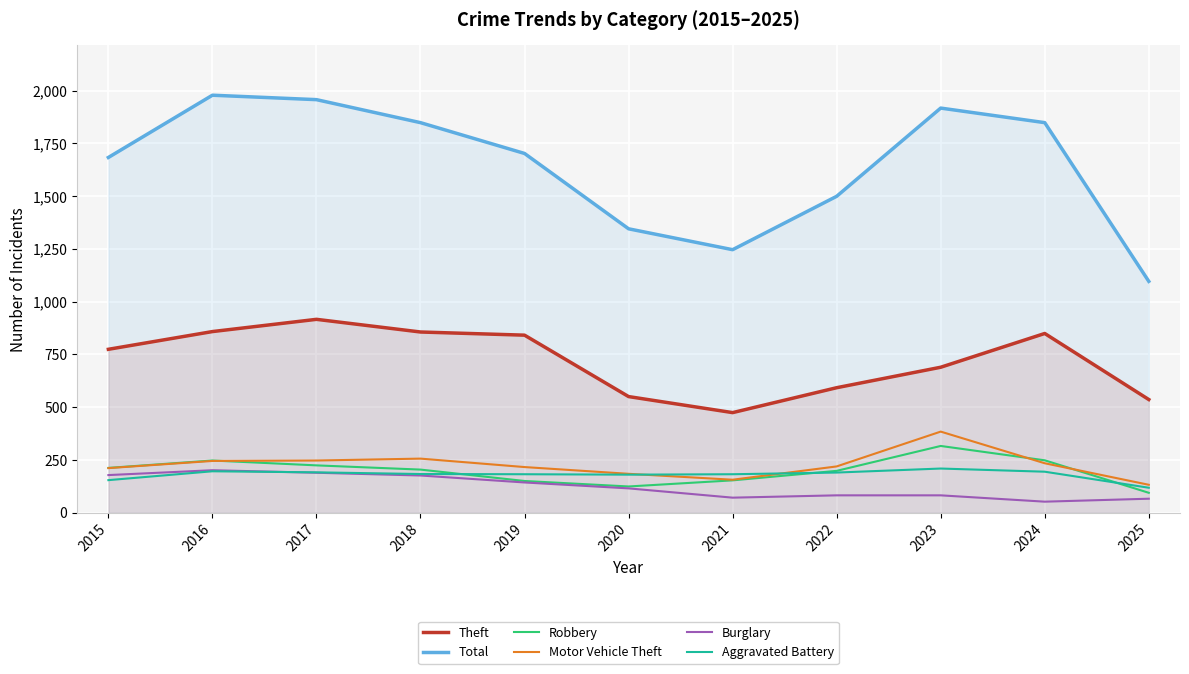

At which label does Burglary first exceed 115?

2015